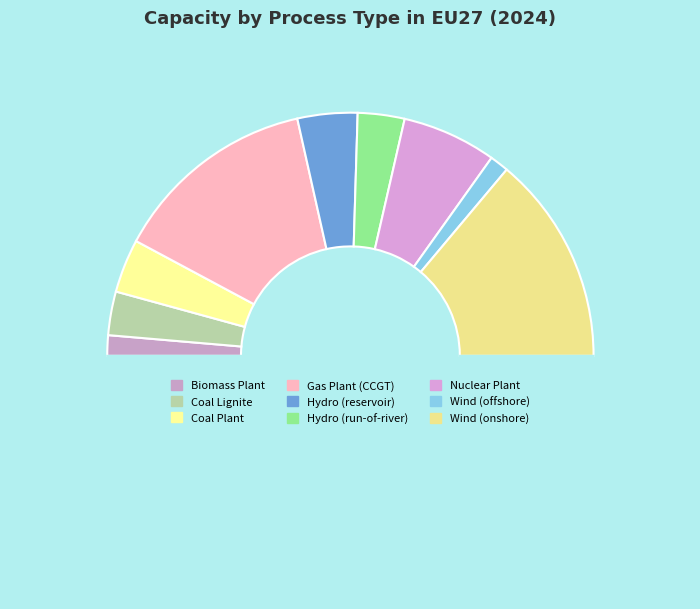

Does any single category account for the majority?

No